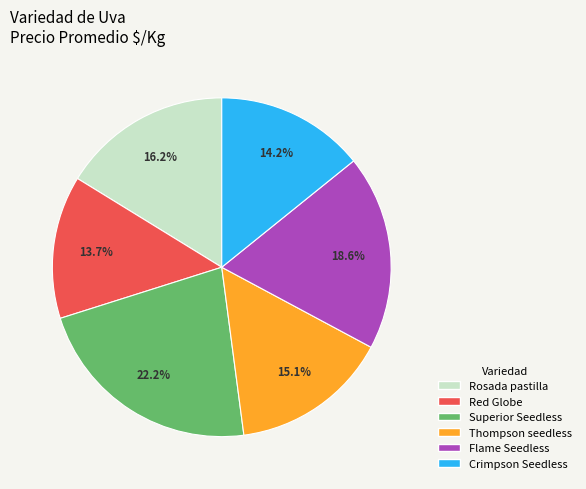

To the nearest percent, what is the difference between the largest and smallest slice percentages?

9%